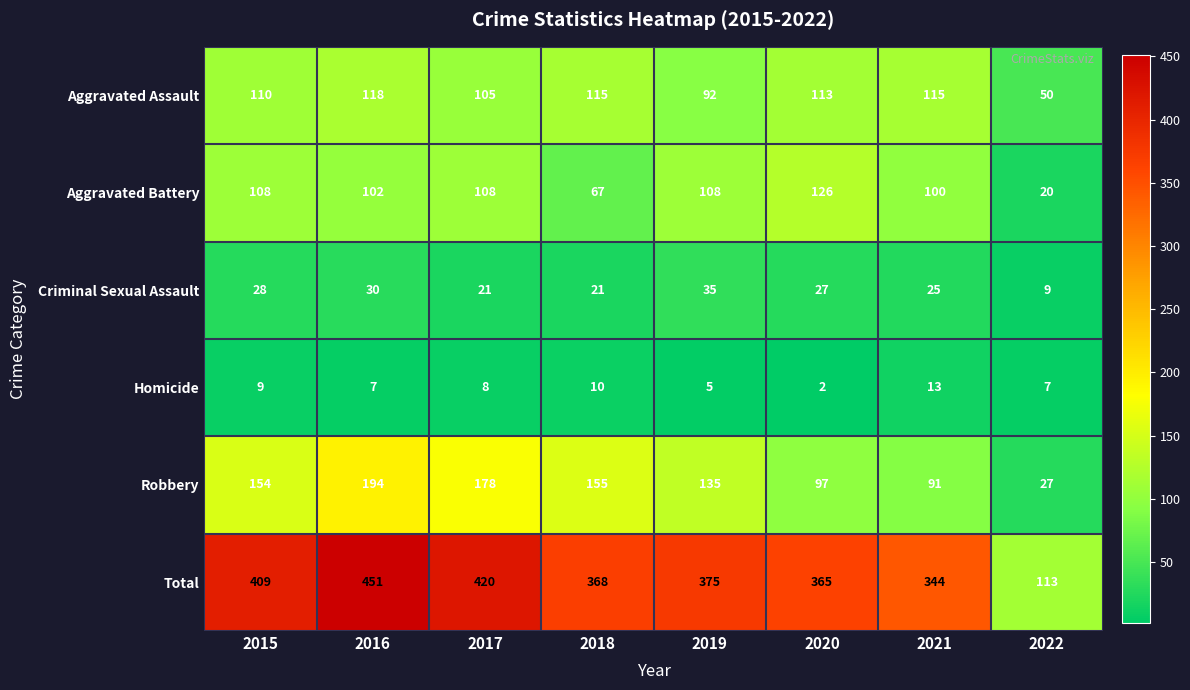

Rank the categories by Robbery value from highest to lowest.

2016, 2017, 2018, 2015, 2019, 2020, 2021, 2022